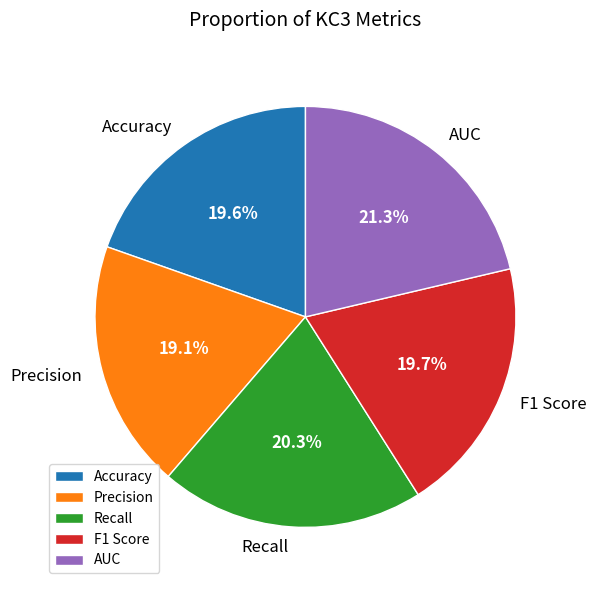

The AUC slice represents 21% of the pie. True or false?

True